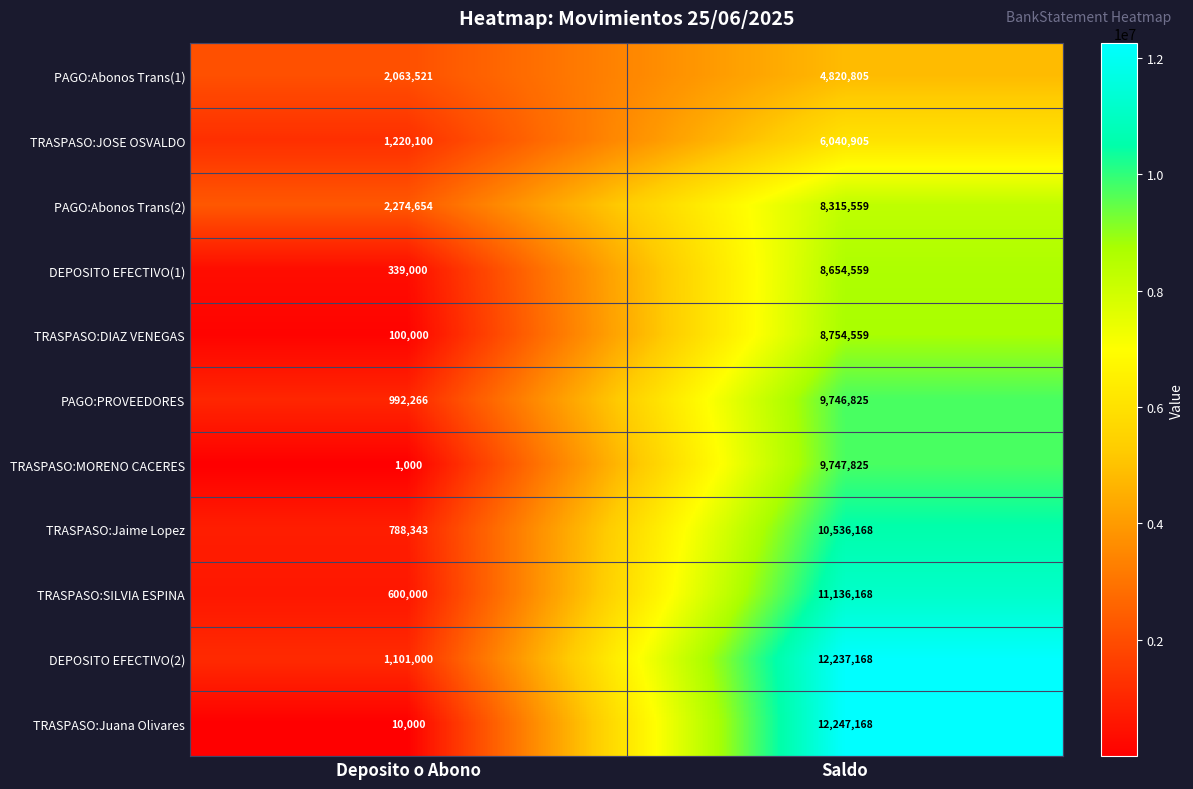

What is the difference between the maximum and minimum values in the TRASPASO:MORENO CACERES series?

9746825